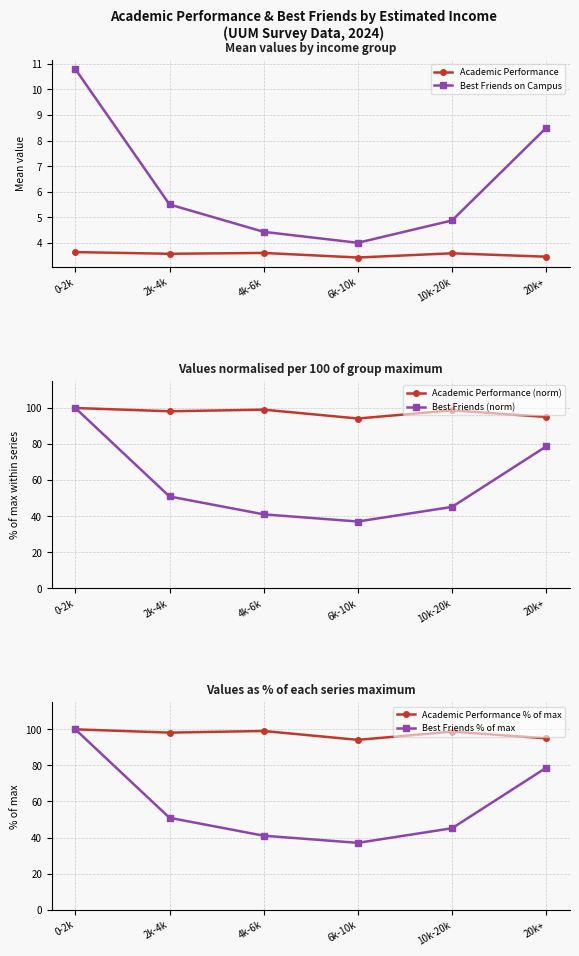

In Best Friends % of max, how many points are lower than both neighbors (excluding endpoints)?

1